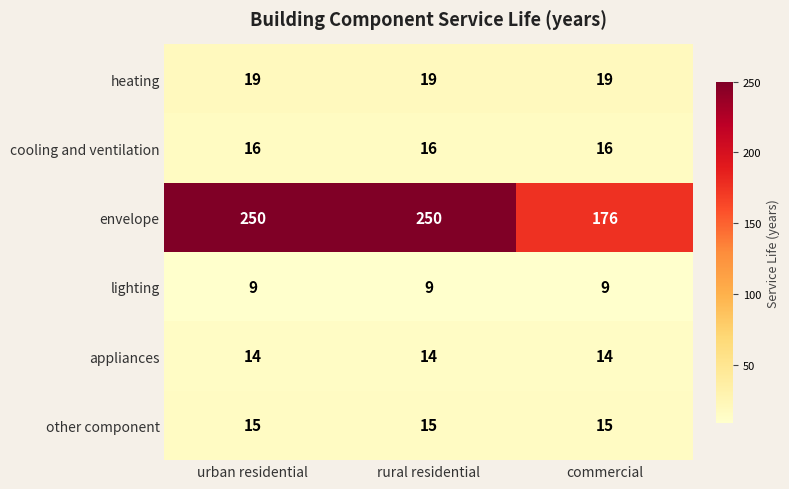

Which series has the largest total across all categories?

envelope